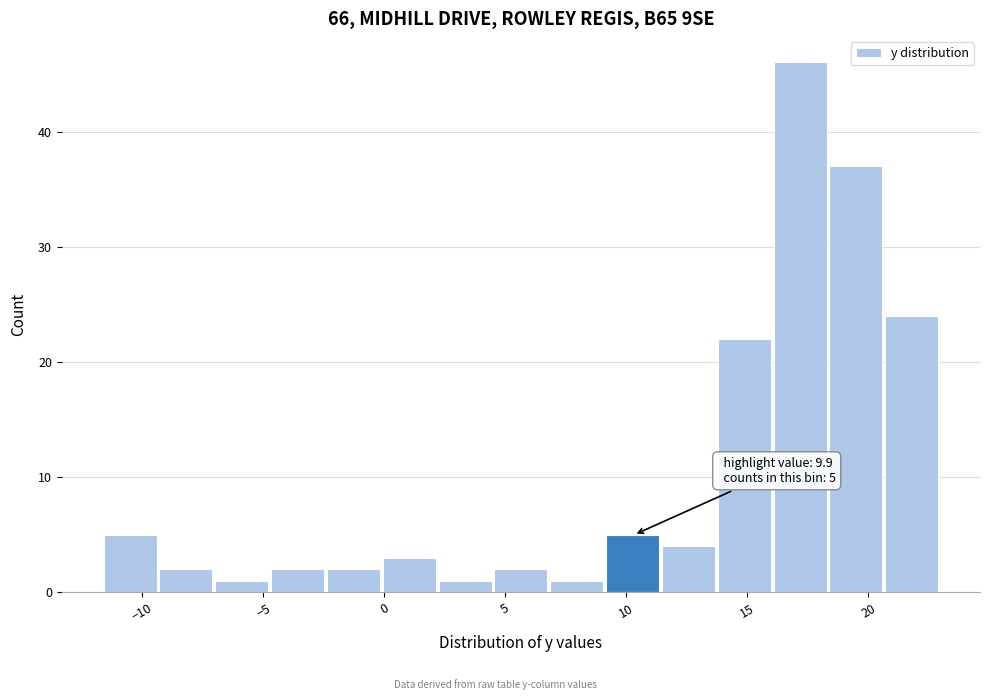

Which range on the x-axis has the tallest bar?

16.0 to 18.5